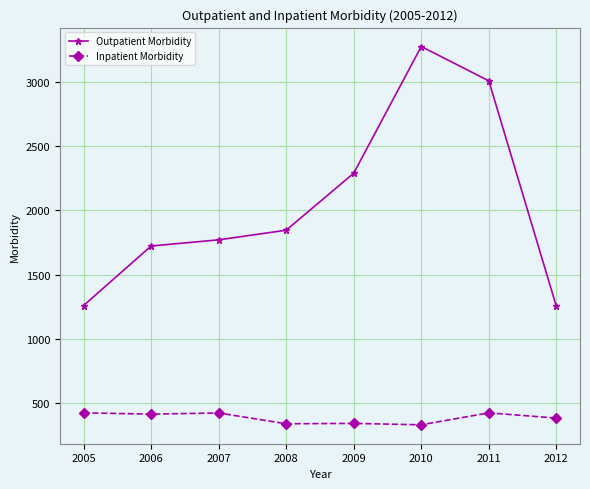

Where is Inpatient Morbidity nearest to the value 378?

2012